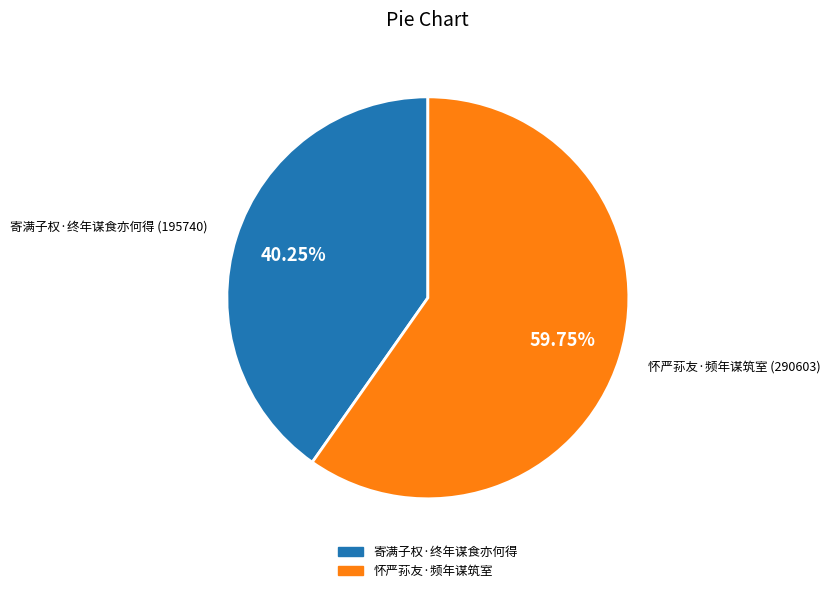

Which category has the biggest portion of the pie?

怀严荪友·频年谋筑室